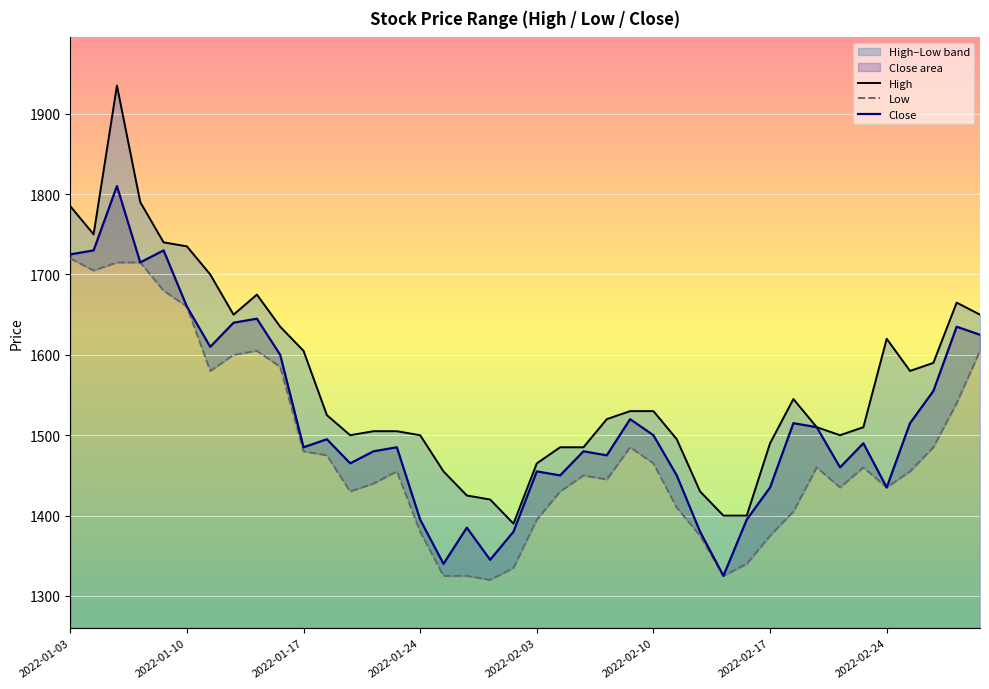

What is the sum of all Close values?

60725